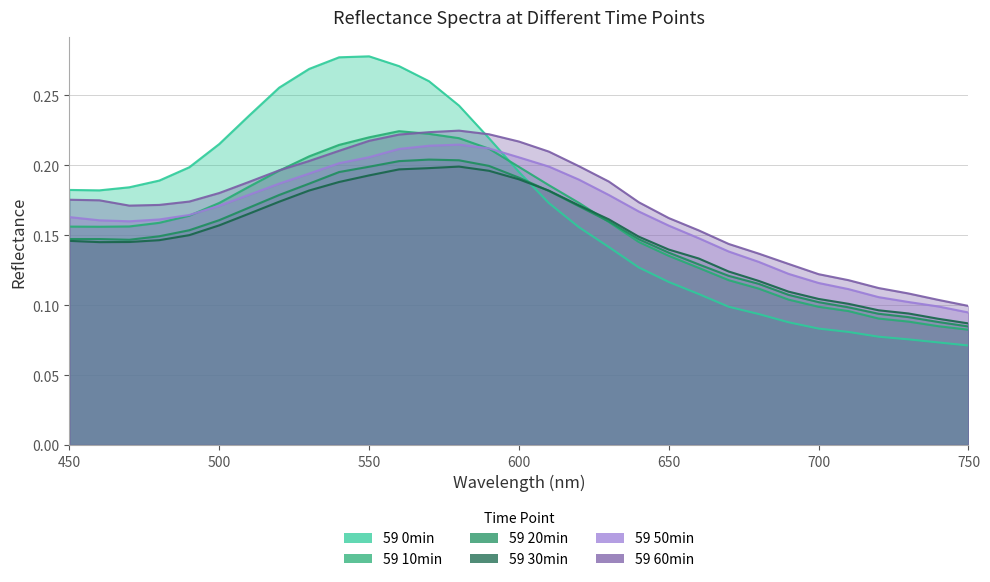

Reading left to right, what are all the values shown in this chart?

59 0min: 0.2	0.2	0.2	0.2	0.2	0.2	0.2	0.3	0.3	0.3	0.3	0.3	0.3	0.2	0.2	0.2	0.2	0.2	0.1	0.1	0.1	0.1	0.1	0.1	0.1	0.1	0.1	0.1	0.1	0.1	0.1
59 10min: 0.2	0.2	0.2	0.2	0.2	0.2	0.2	0.2	0.2	0.2	0.2	0.2	0.2	0.2	0.2	0.2	0.2	0.2	0.2	0.1	0.1	0.1	0.1	0.1	0.1	0.1	0.1	0.1	0.1	0.1	0.1
59 20min: 0.1	0.1	0.1	0.1	0.2	0.2	0.2	0.2	0.2	0.2	0.2	0.2	0.2	0.2	0.2	0.2	0.2	0.2	0.2	0.1	0.1	0.1	0.1	0.1	0.1	0.1	0.1	0.1	0.1	0.1	0.1
59 30min: 0.1	0.1	0.1	0.1	0.1	0.2	0.2	0.2	0.2	0.2	0.2	0.2	0.2	0.2	0.2	0.2	0.2	0.2	0.2	0.1	0.1	0.1	0.1	0.1	0.1	0.1	0.1	0.1	0.1	0.1	0.1
59 50min: 0.2	0.2	0.2	0.2	0.2	0.2	0.2	0.2	0.2	0.2	0.2	0.2	0.2	0.2	0.2	0.2	0.2	0.2	0.2	0.2	0.2	0.1	0.1	0.1	0.1	0.1	0.1	0.1	0.1	0.1	0.1
59 60min: 0.2	0.2	0.2	0.2	0.2	0.2	0.2	0.2	0.2	0.2	0.2	0.2	0.2	0.2	0.2	0.2	0.2	0.2	0.2	0.2	0.2	0.2	0.1	0.1	0.1	0.1	0.1	0.1	0.1	0.1	0.1